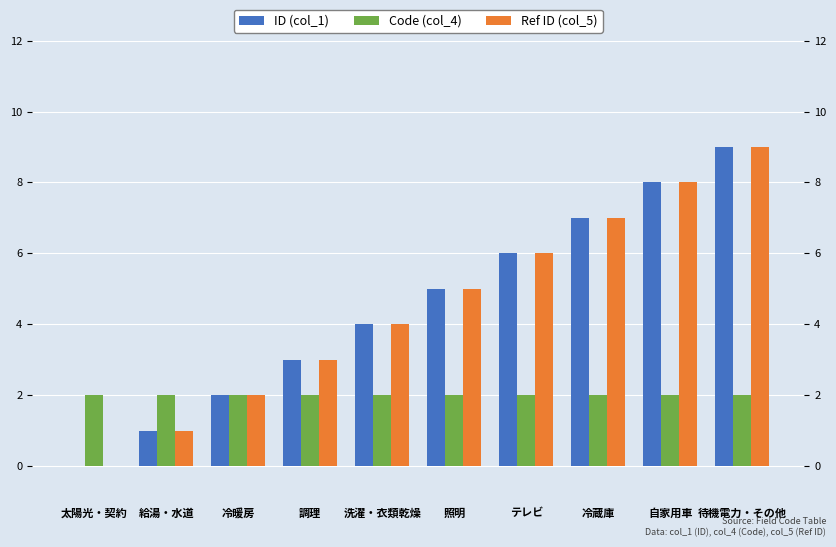

What is the sum of the ID (col_1) values at 太陽光・契約 and 給湯・水道?

1